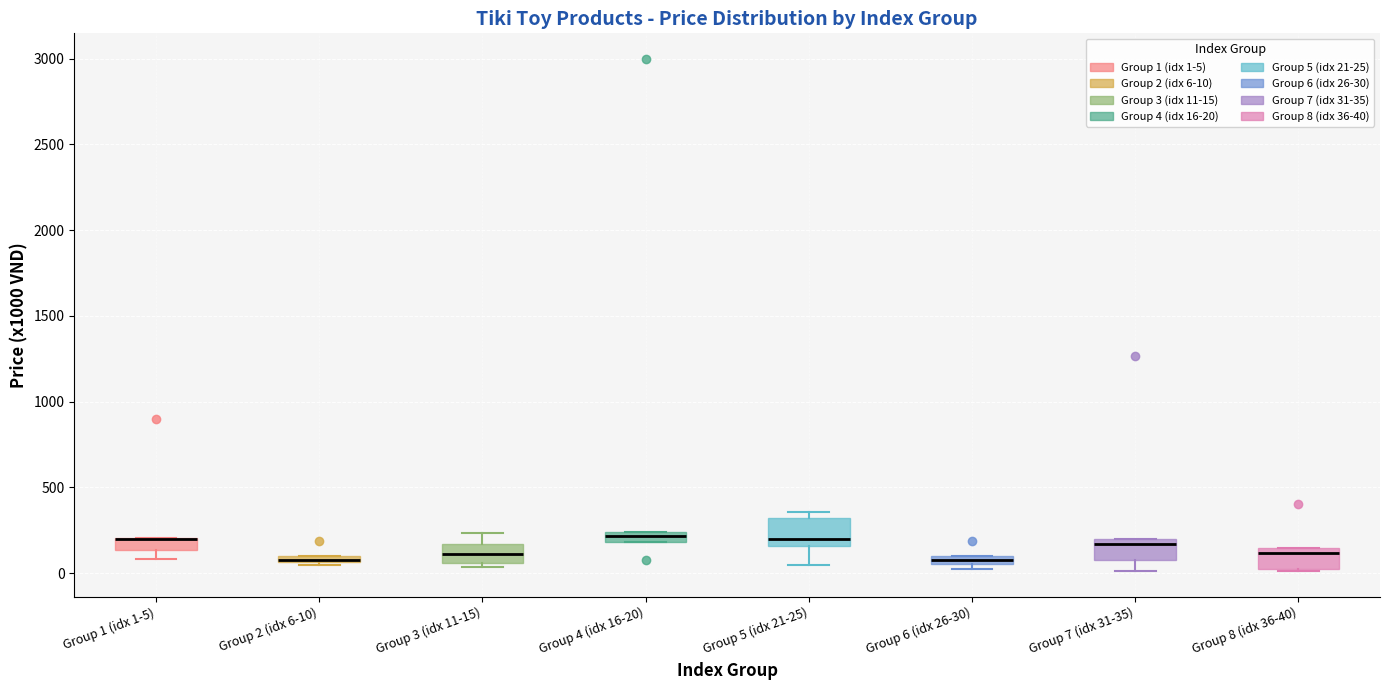

Where is the upper edge of the box for Group 6 (idx 26-30) on the y-axis? The values are not printed on the chart, so give them approximately, as read against the axis.

100